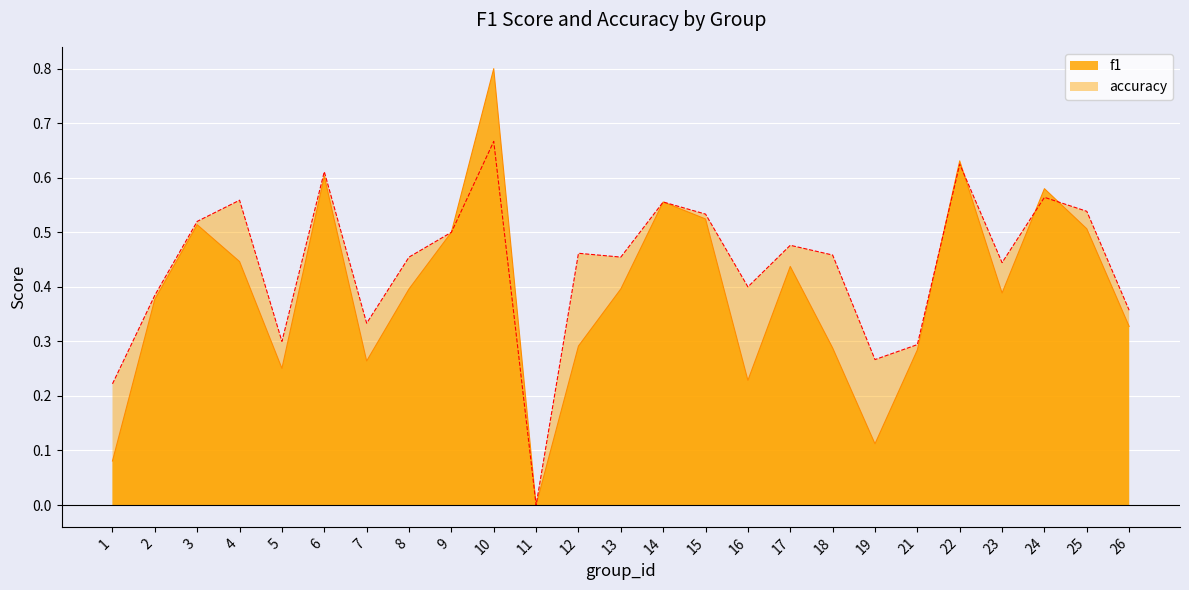

Reading right to left, list all the values displayed in this chart.

f1: 26=0.3	25=0.5	24=0.6	23=0.4	22=0.6	21=0.3	19=0.1	18=0.3	17=0.4	16=0.2	15=0.5	14=0.6	13=0.4	12=0.3	11=0.0	10=0.8	9=0.5	8=0.4	7=0.3	6=0.6	5=0.3	4=0.4	3=0.5	2=0.4	1=0.1
accuracy: 26=0.4	25=0.5	24=0.6	23=0.4	22=0.6	21=0.3	19=0.3	18=0.5	17=0.5	16=0.4	15=0.5	14=0.6	13=0.5	12=0.5	11=0.0	10=0.7	9=0.5	8=0.5	7=0.3	6=0.6	5=0.3	4=0.6	3=0.5	2=0.4	1=0.2